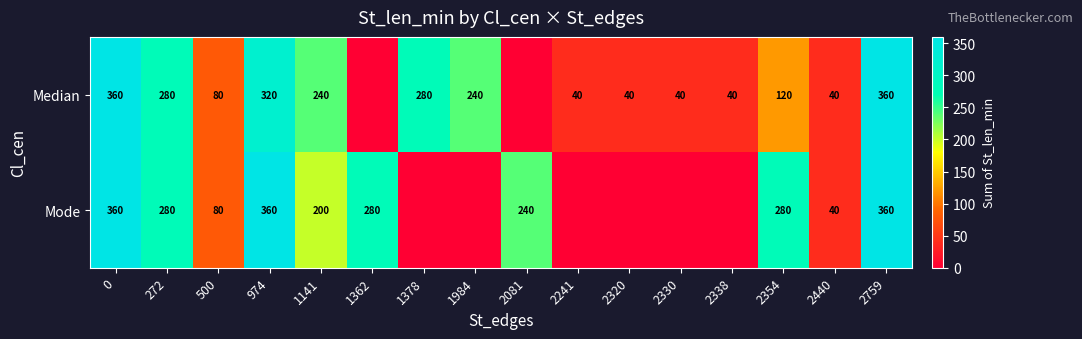

What is the sum of the Median values at 2330 and 974?

360